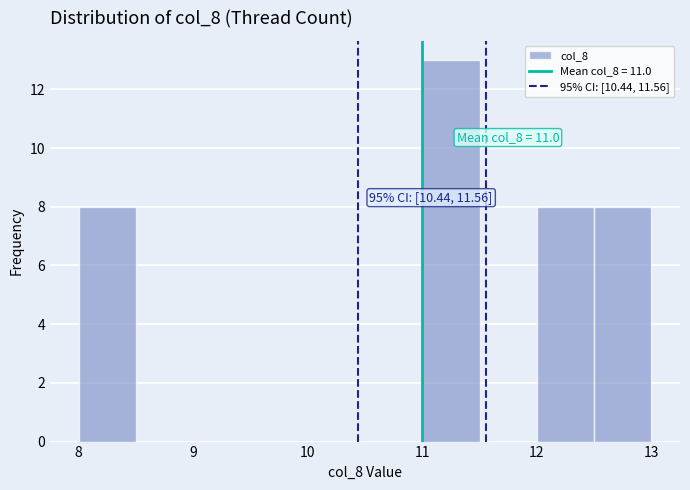

Which range on the x-axis has the tallest bar?

11.0 to 11.5